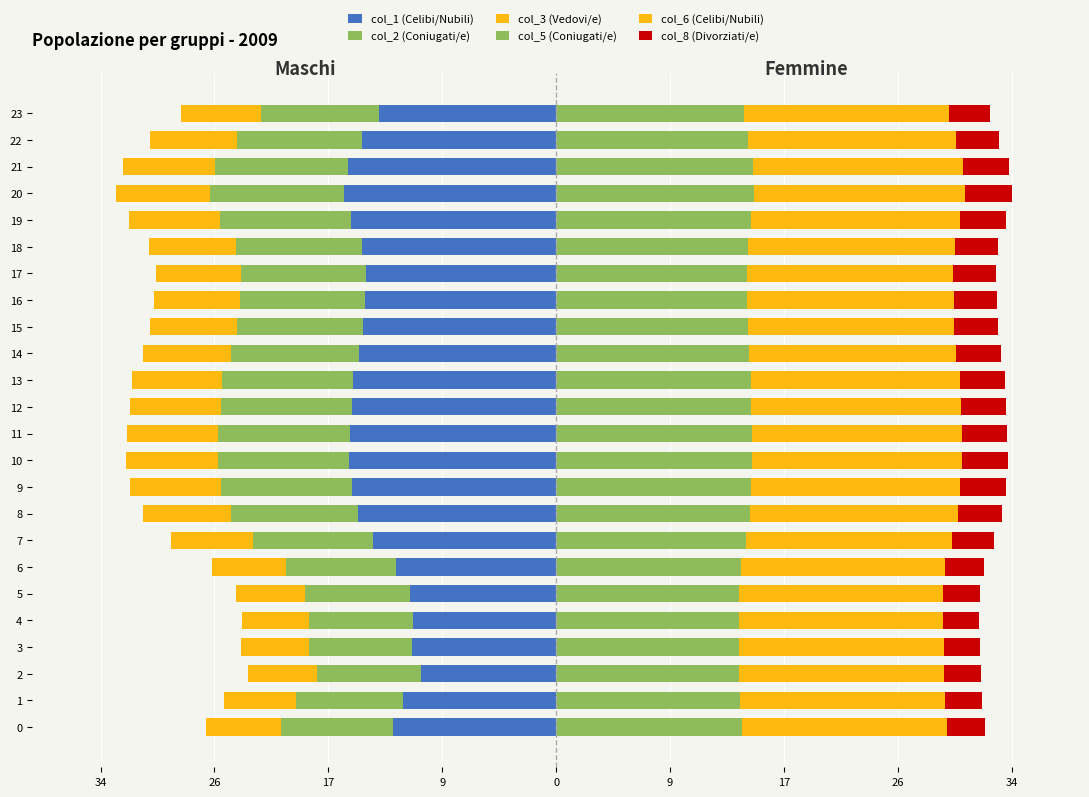

How many bars are there in total?

144